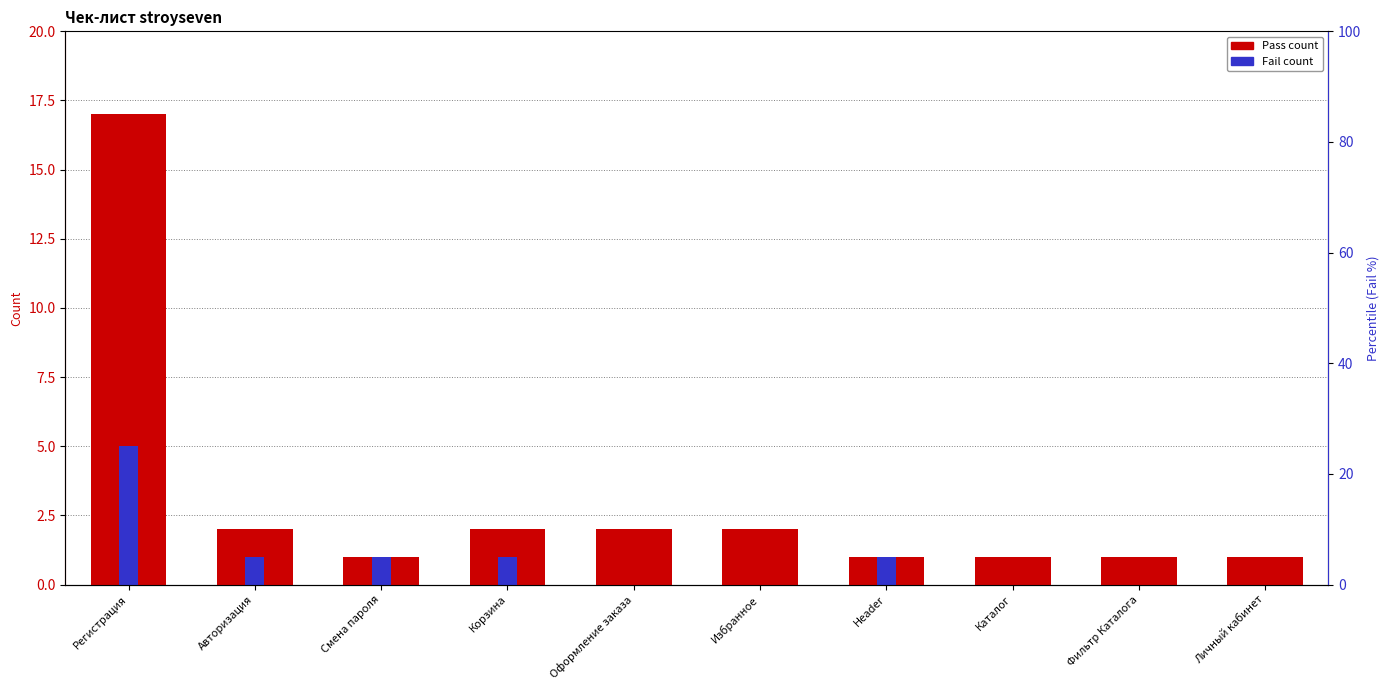

At which category does the chart reach its minimum across all series?

Оформление заказа